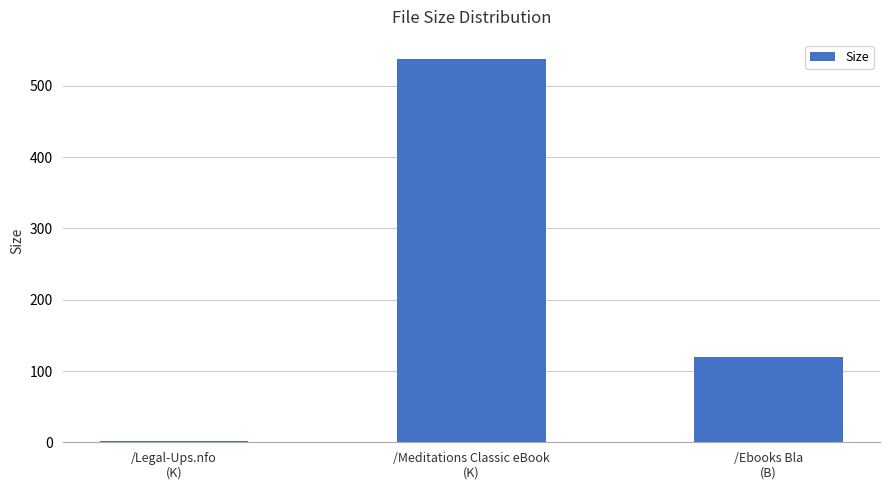

What is the maximum value shown in the chart?

538.1